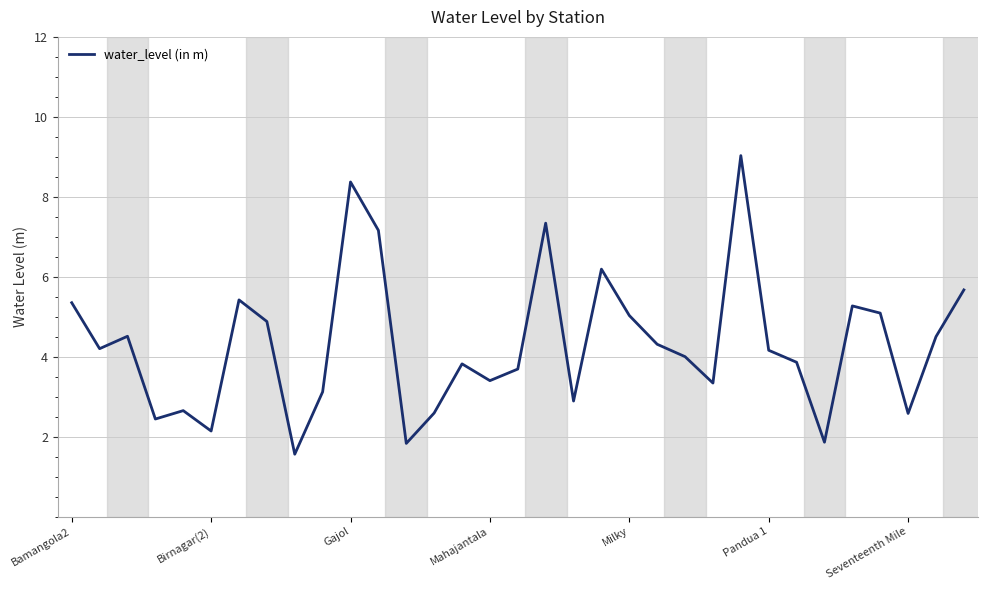

How many interior local valleys (lower than both neighbors) does the data have?

10